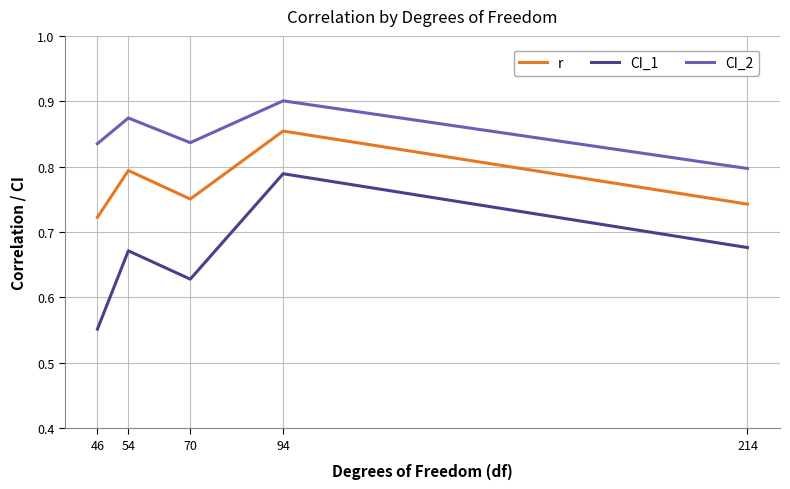

How many interior local peaks does the CI_1 series have?

2